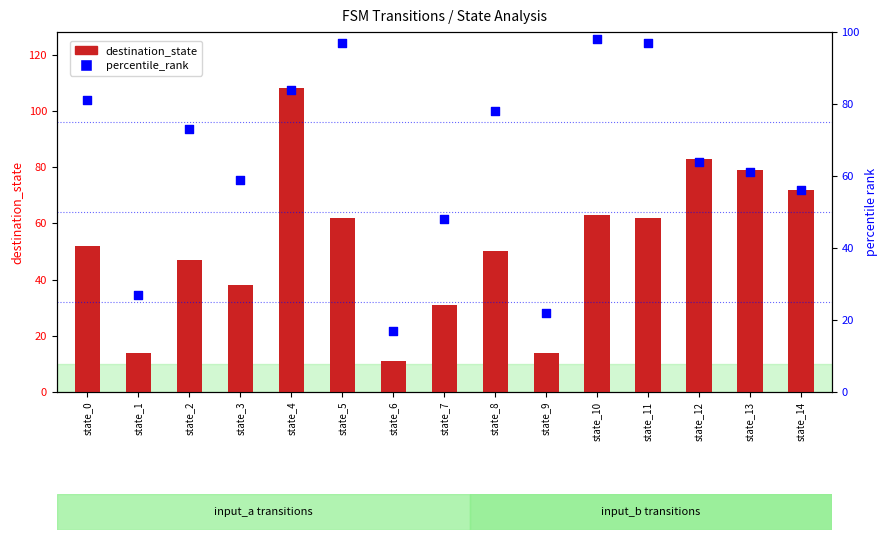

What is the total value across all series at state_9?

36